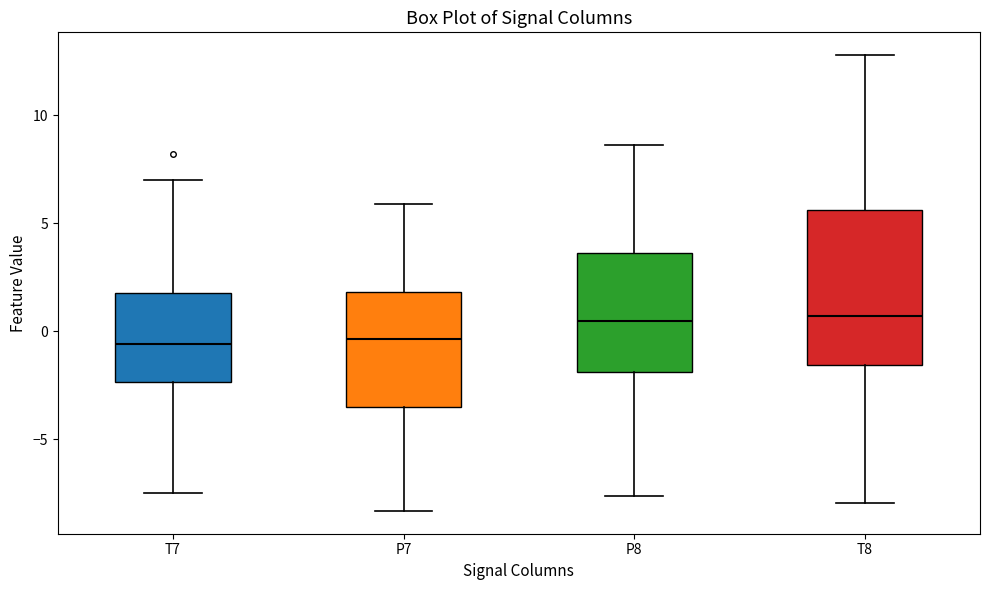

Comparing the boxes themselves (not the whiskers), which one is the tallest?

T8